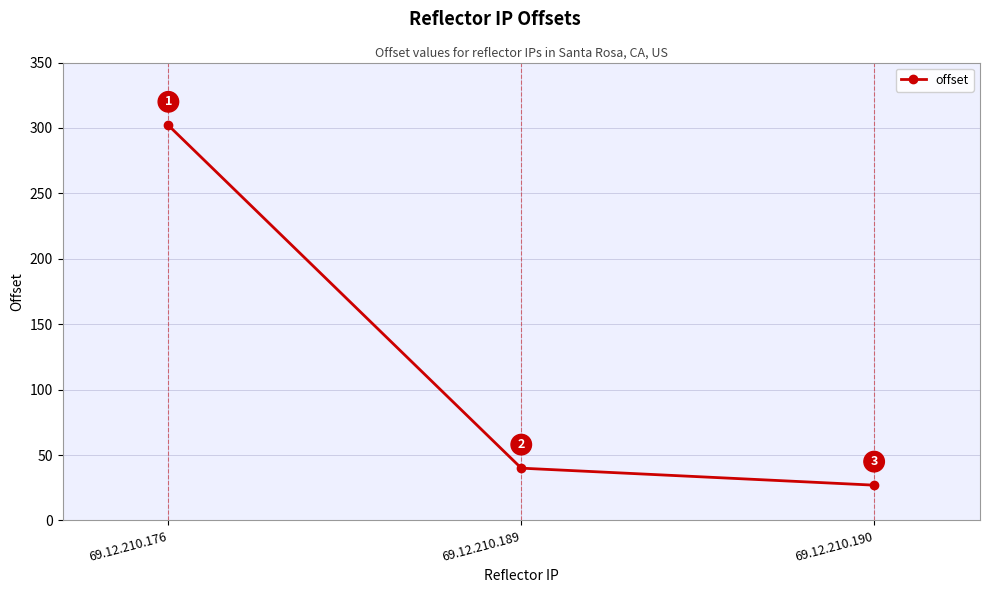

Which has a higher value, 69.12.210.189 or 69.12.210.176?

69.12.210.176